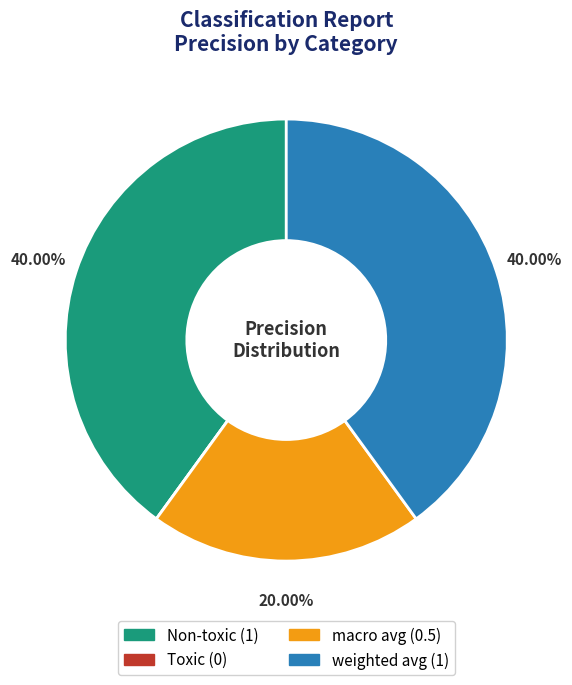

To the nearest percent, what percentage of the pie is macro avg?

20%